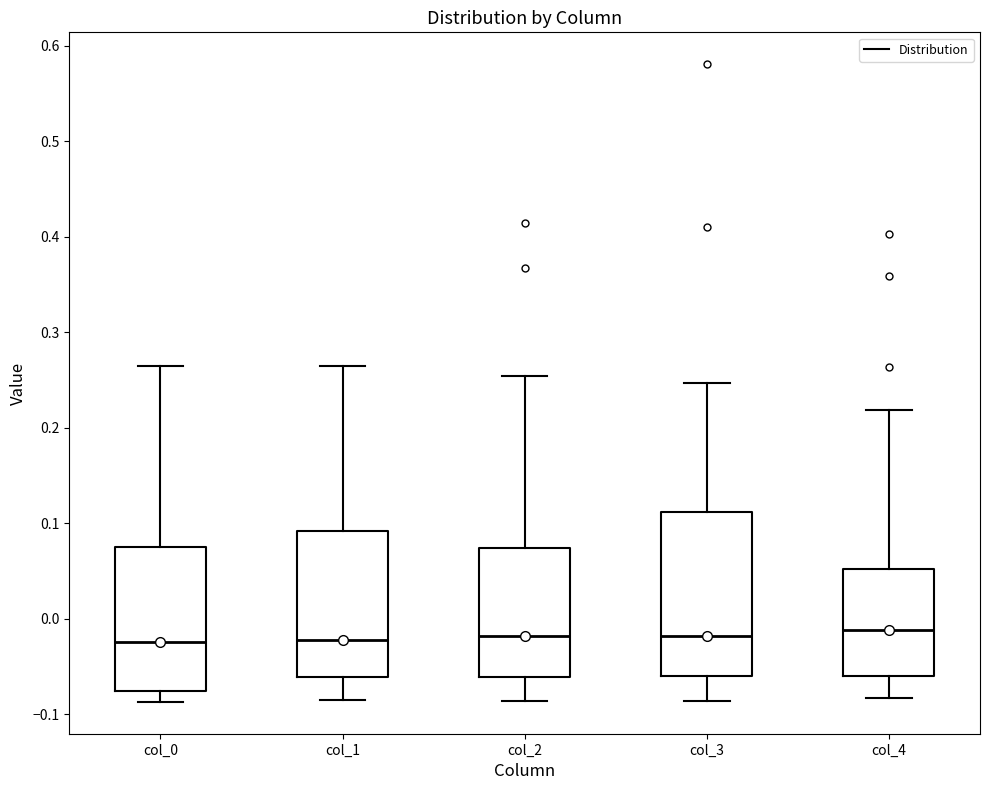

Comparing the boxes themselves (not the whiskers), which one is the tallest?

col_3